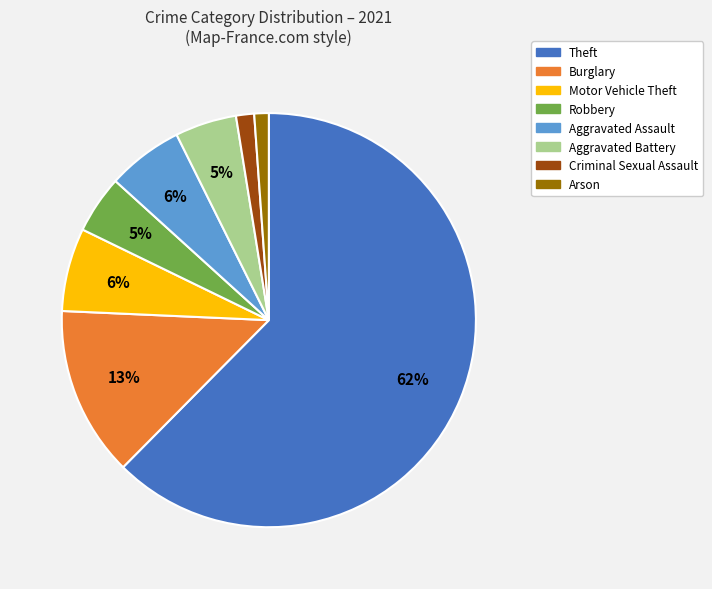

What is the ratio of the value at Motor Vehicle Theft to the value at Burglary?

0.5